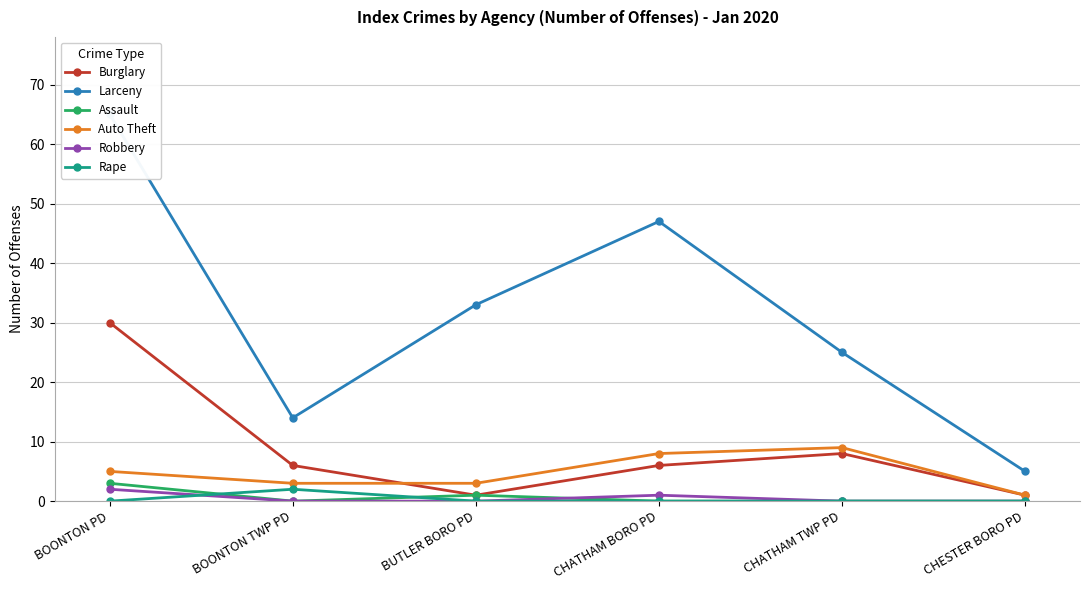

Which category has the highest value in the Rape series?

BOONTON TWP PD